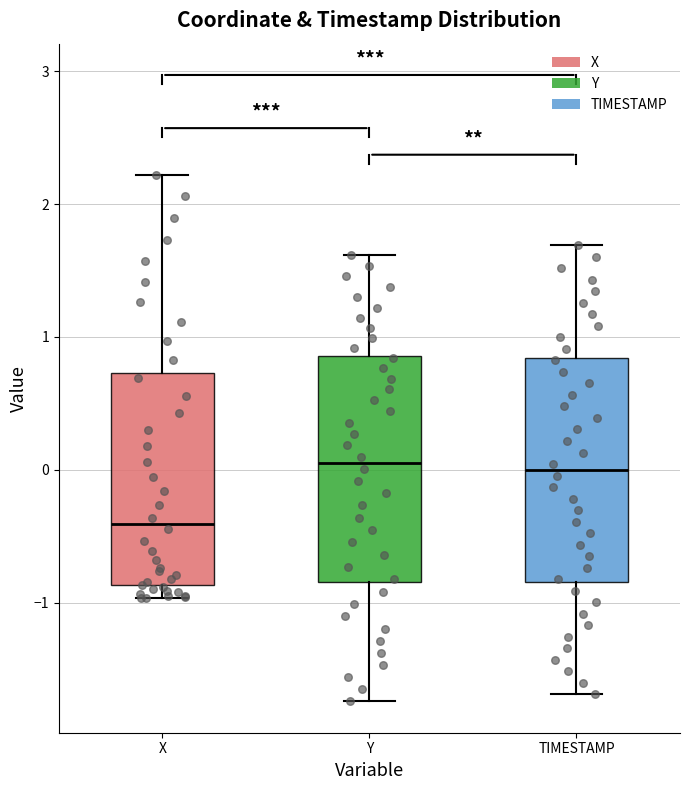

Which box has the lowest median line?

X